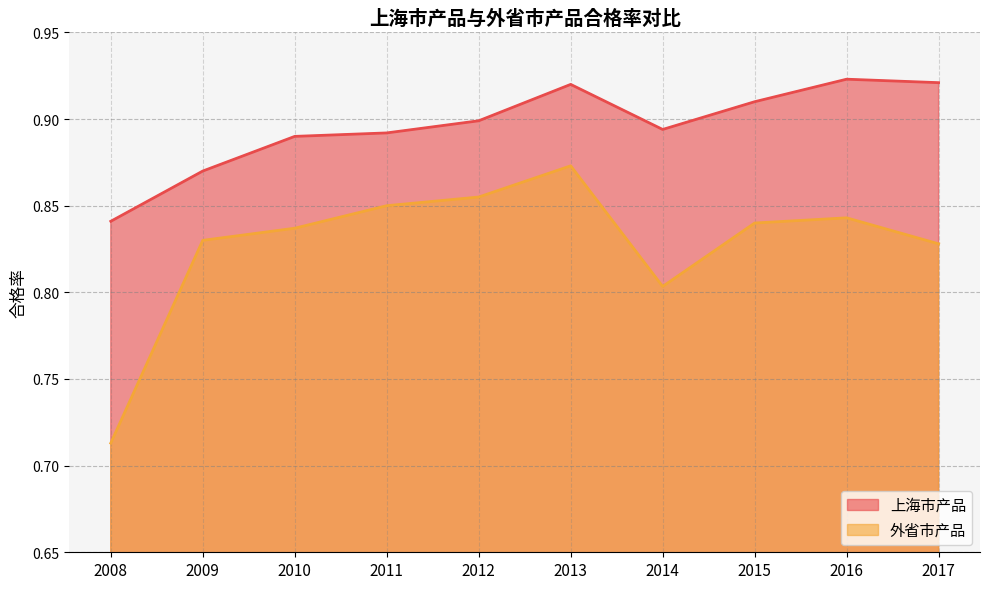

Rank the series by their maximum value, from lowest to highest.

外省市产品, 上海市产品